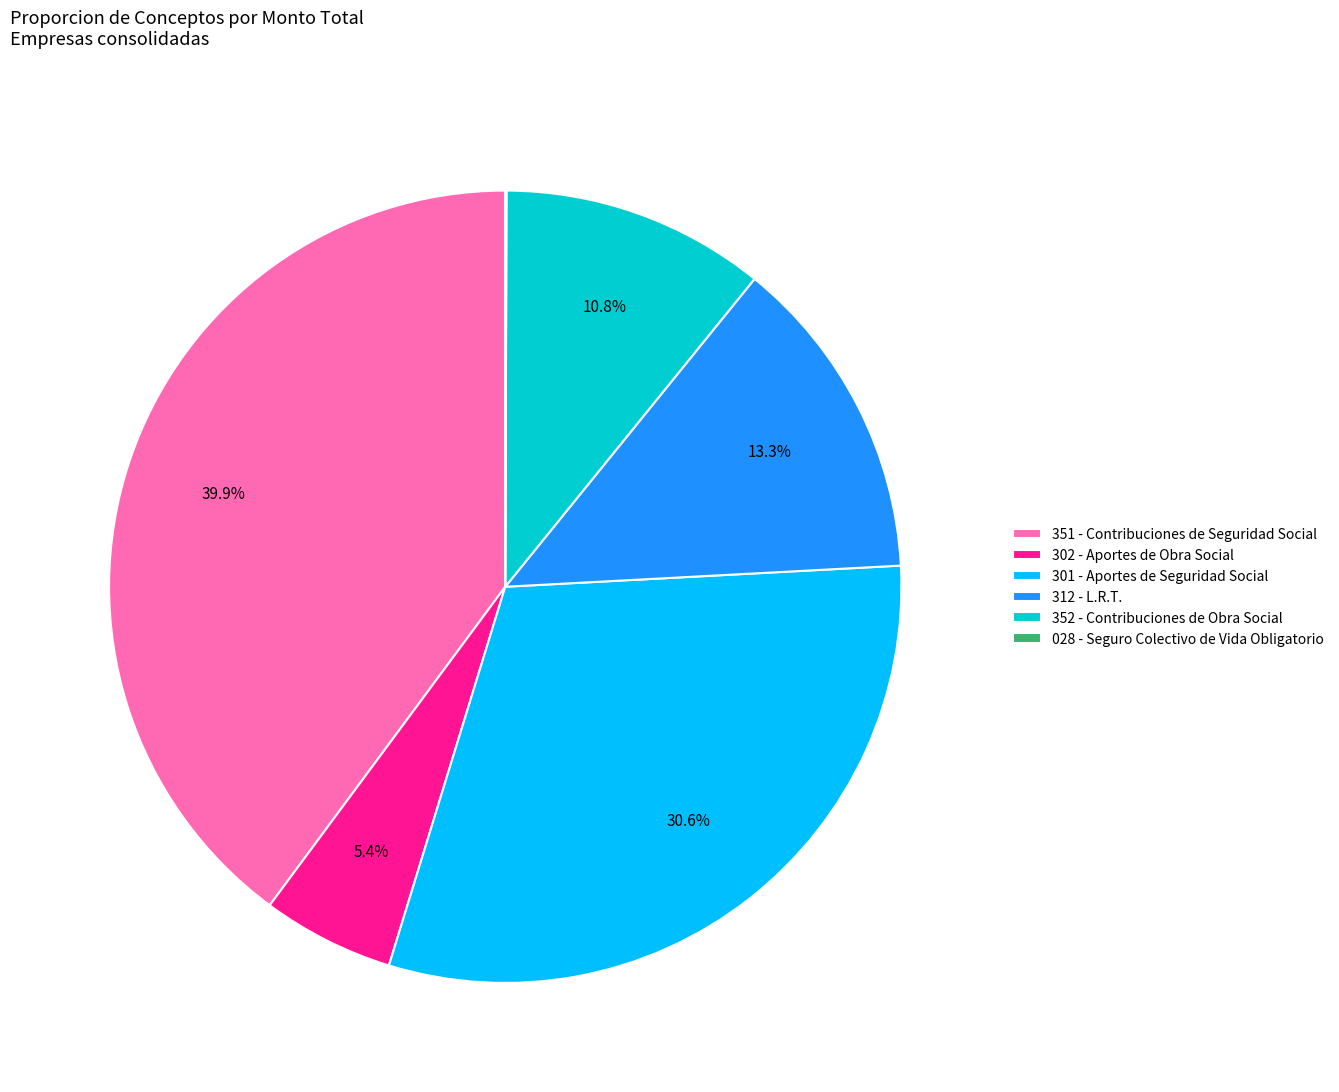

What is the largest slice in the pie chart?

351 - Contribuciones de Seguridad Social